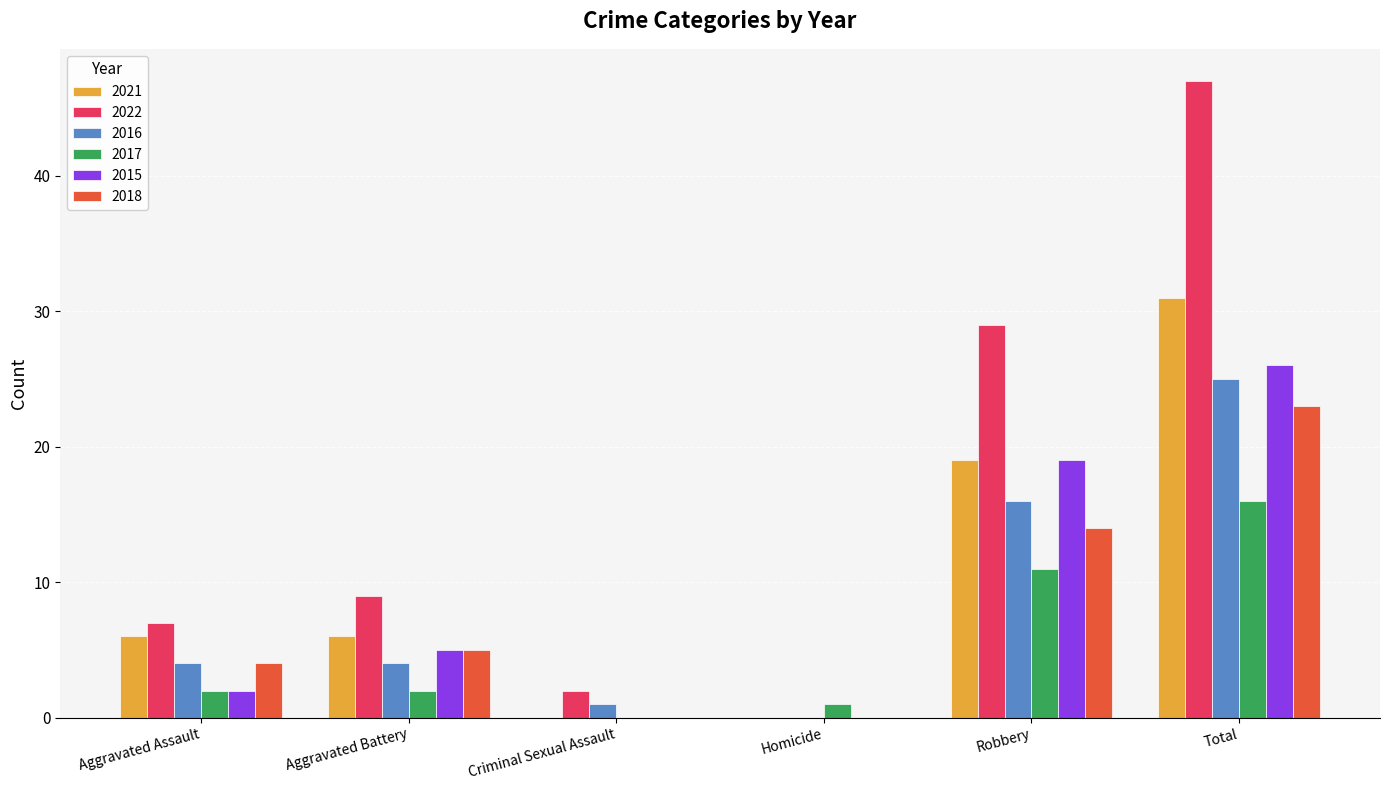

What is the sum of all 2021 values?

62